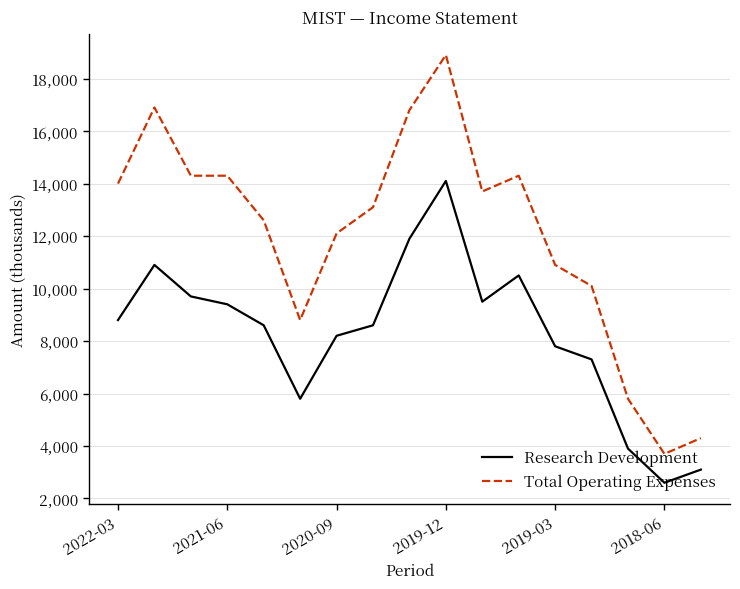

Which series has the widest spread of values?

Total Operating Expenses